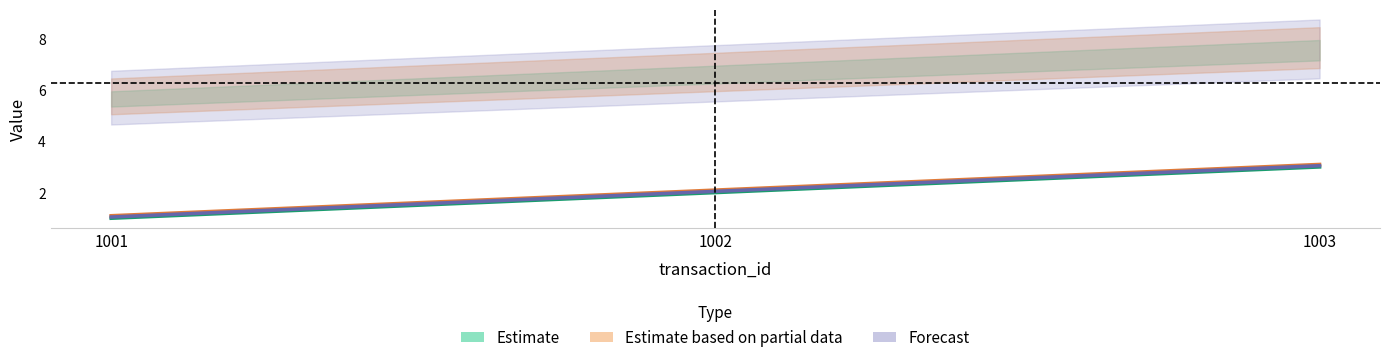

Does the chart have visible grid lines?

No